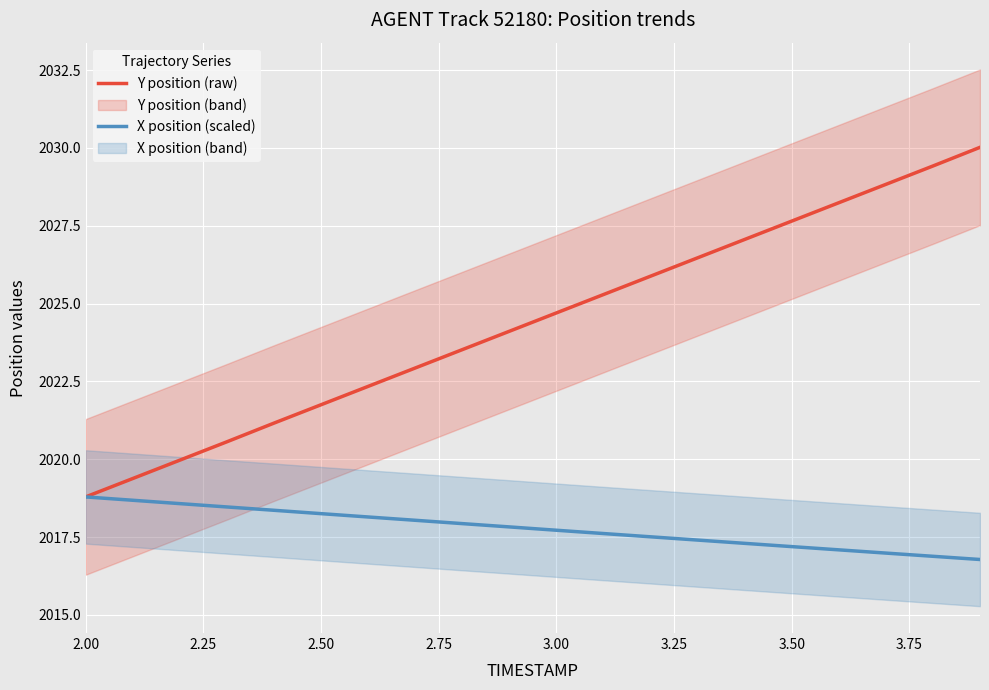

Which series has the largest total across all categories?

Y position (raw)